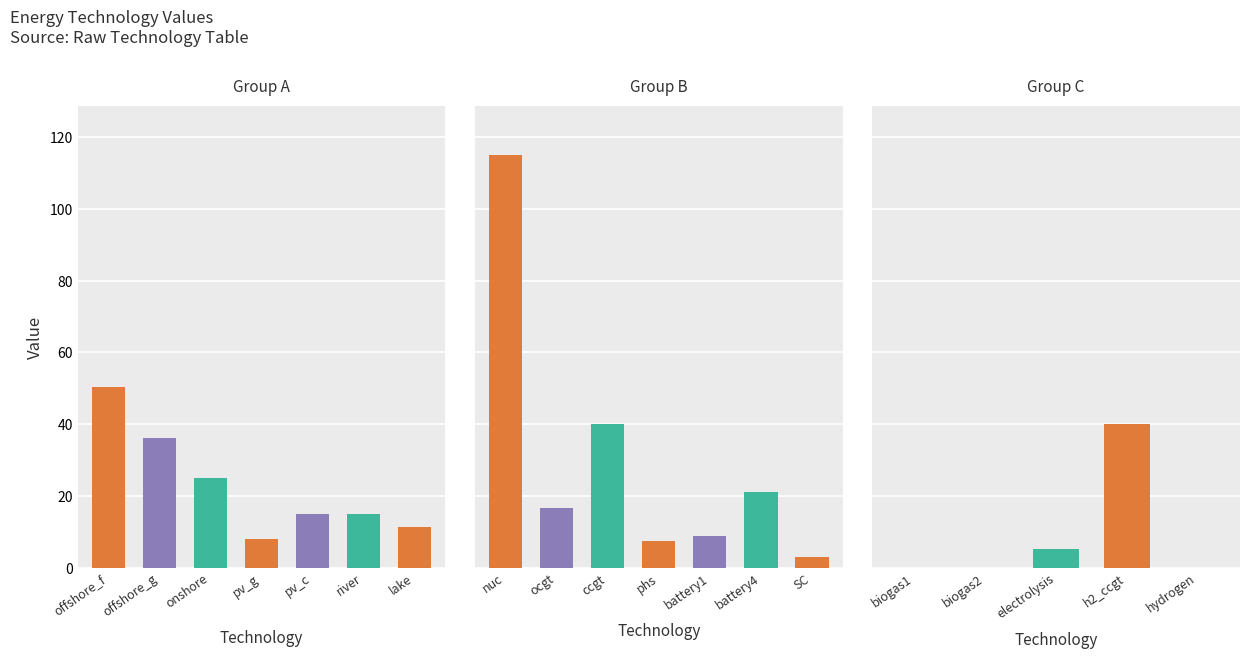

List the labels in order of value, smallest first.

biogas1, biogas2, hydrogen, SC, electrolysis, phs, pv_g, battery1, lake, river, pv_c, ocgt, battery4, onshore, offshore_g, ccgt, h2_ccgt, offshore_f, nuc